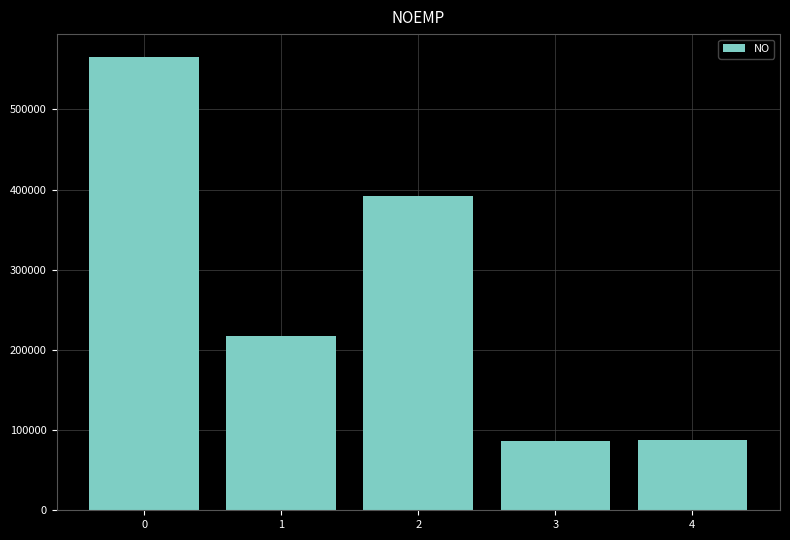

What is the value of the 1st bar from the left?

565640